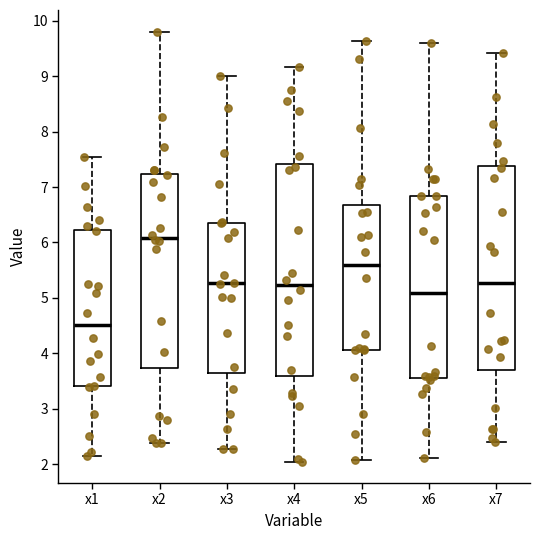

Reading left to right, transcribe this box plot: for each box, give where its median line is, the range the box spans, and where its two whiskers end, as read against the y-axis. The values are not printed on the chart, so give them approximately, as read against the axis.

x1: median 4.5, box 3.4 to 6.2, whiskers 2.1 to 7.5
x2: median 6.1, box 3.7 to 7.2, whiskers 2.4 to 9.8
x3: median 5.3, box 3.7 to 6.4, whiskers 2.3 to 9.0
x4: median 5.2, box 3.6 to 7.4, whiskers 2.0 to 9.2
x5: median 5.6, box 4.1 to 6.7, whiskers 2.1 to 9.6
x6: median 5.1, box 3.5 to 6.8, whiskers 2.1 to 9.6
x7: median 5.3, box 3.7 to 7.4, whiskers 2.4 to 9.4